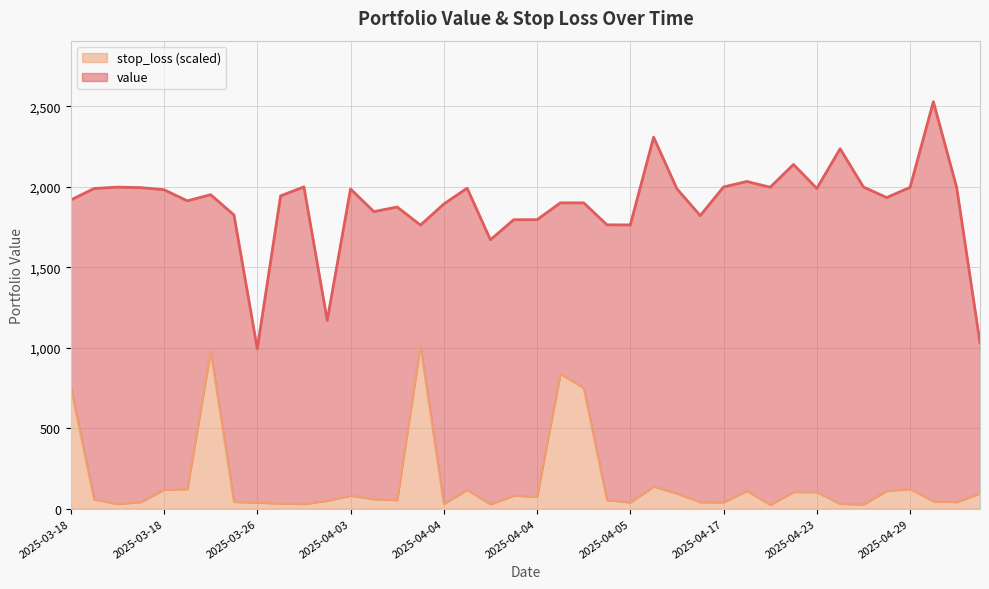

Which category has the highest value across all series?

2025-05-02